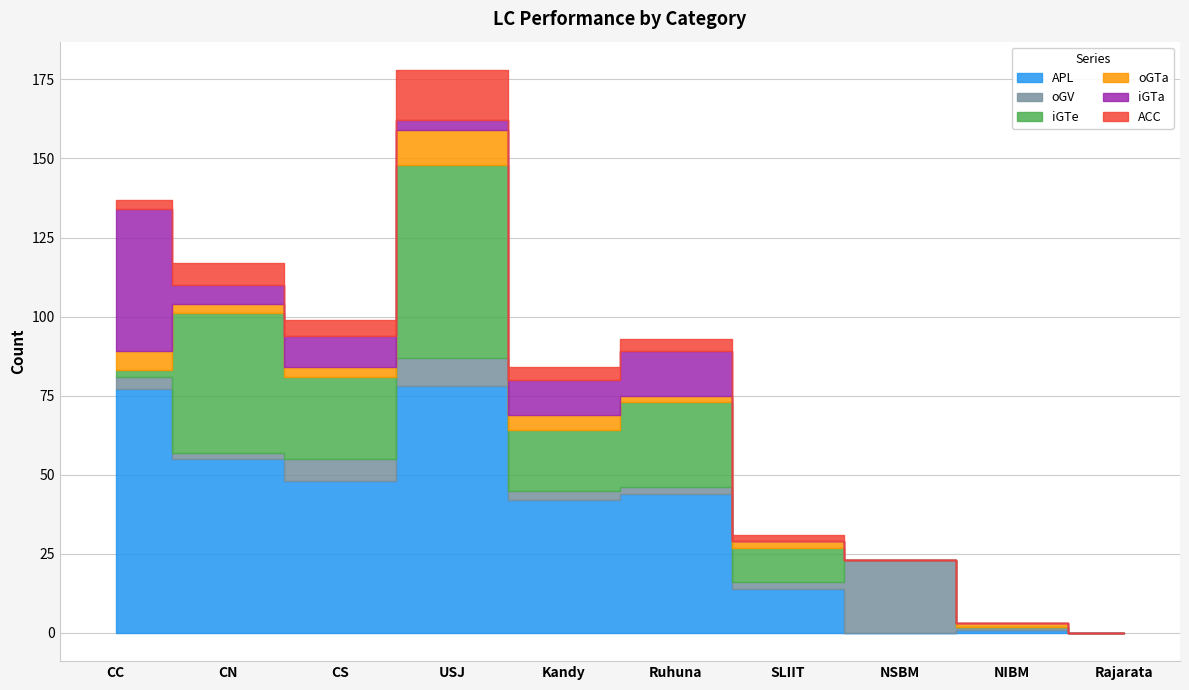

Rank the series at USJ from lowest to highest value.

iGTa, oGV, oGTa, ACC, iGTe, APL